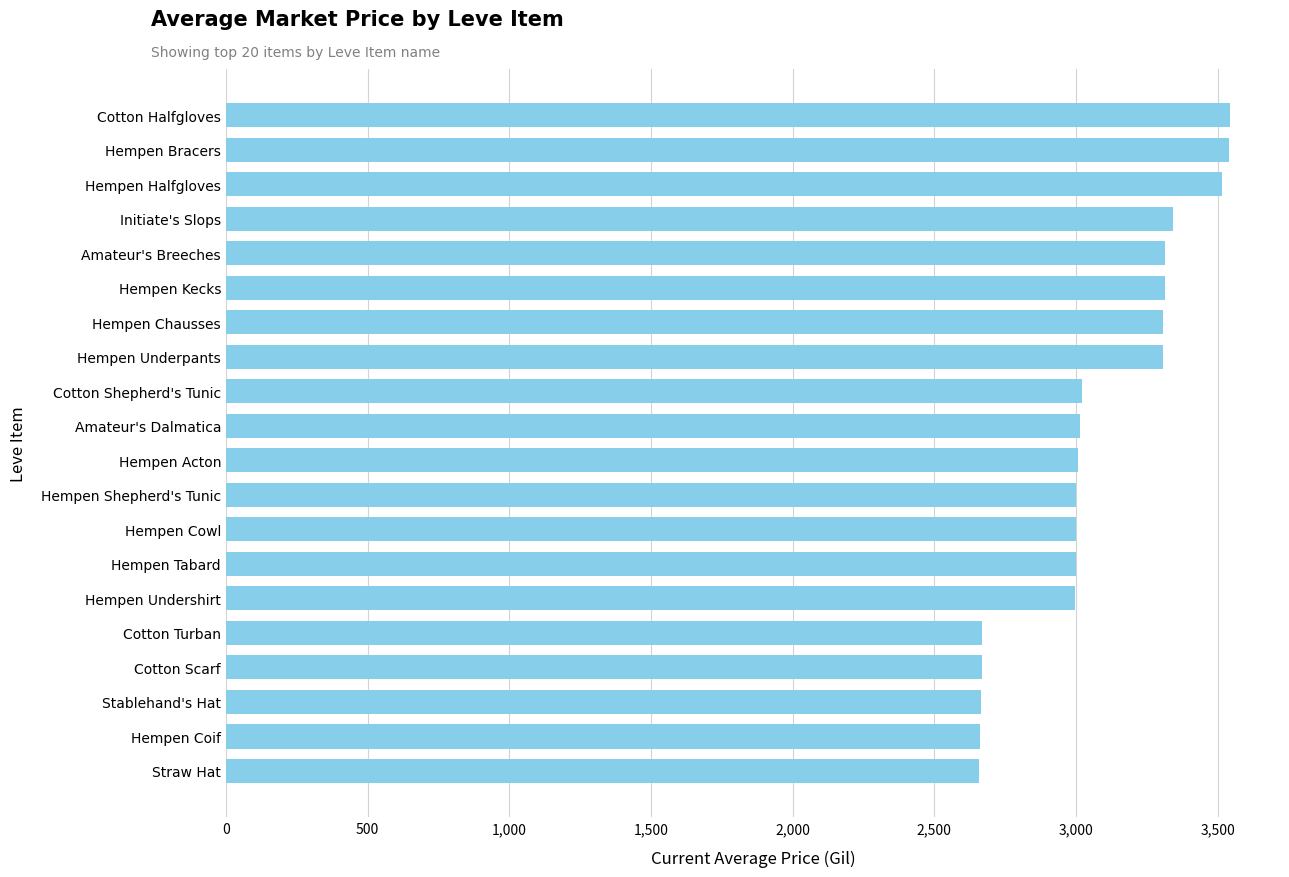

What is the approximate value at Hempen Chausses?

3309